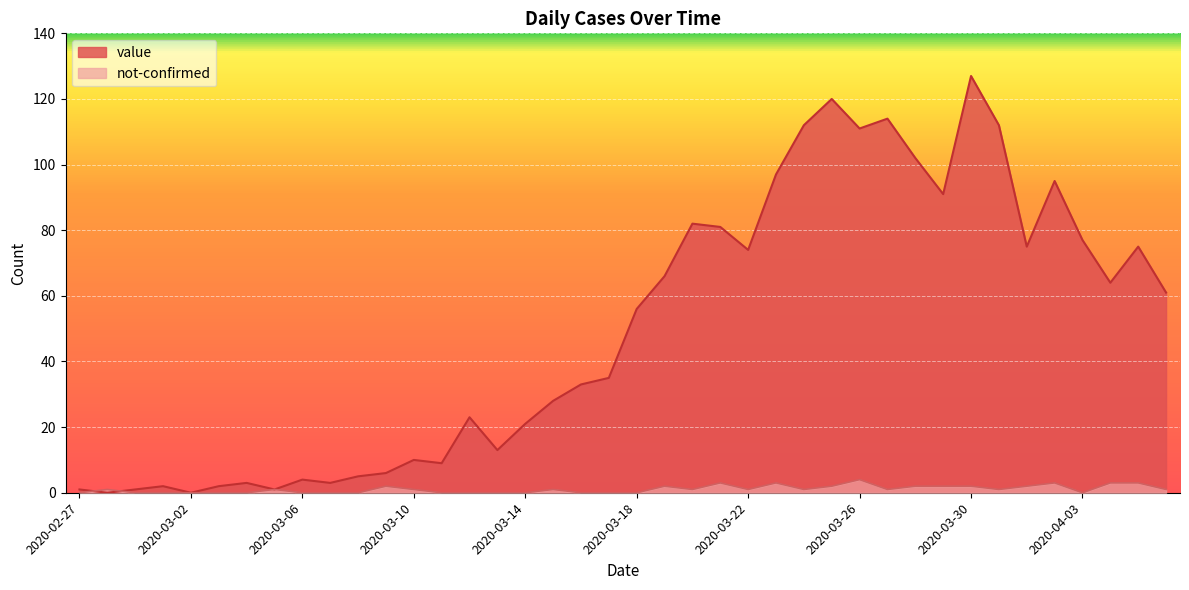

Count the not-confirmed values in the range 0 to 2.

34